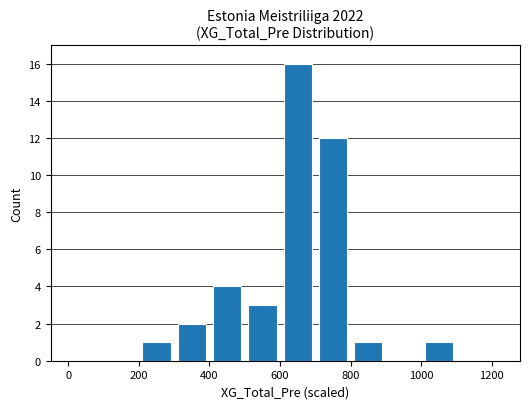

How many series are shown in this chart?

1